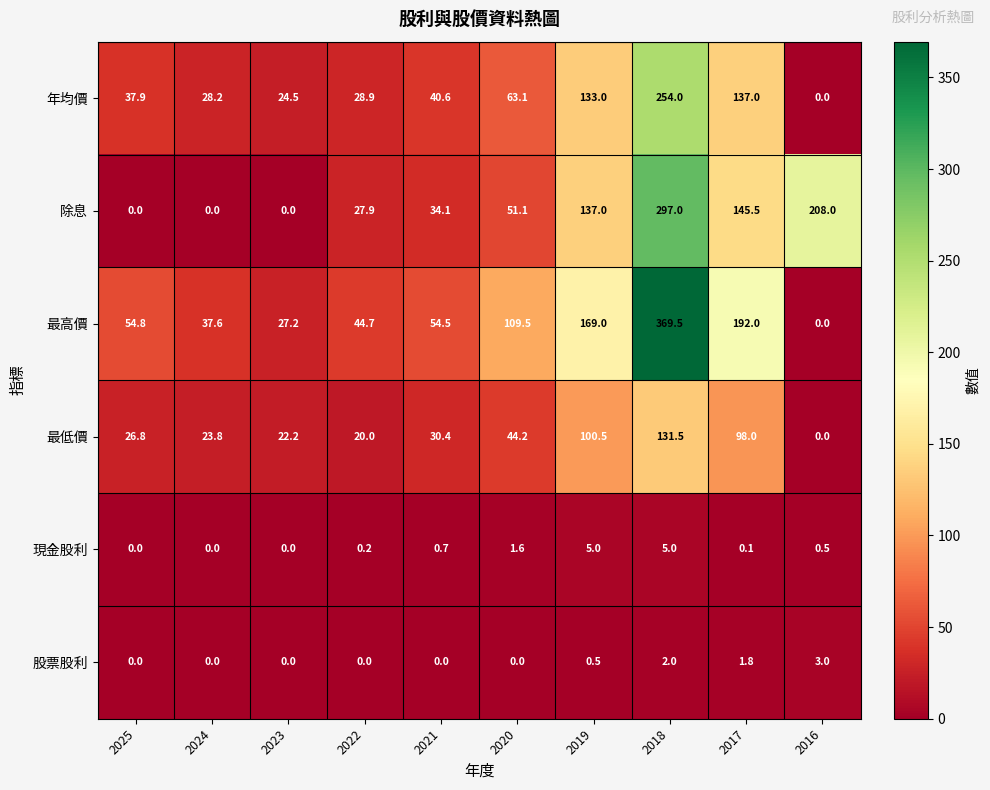

What is the sum of all 年均價 values?

747.2